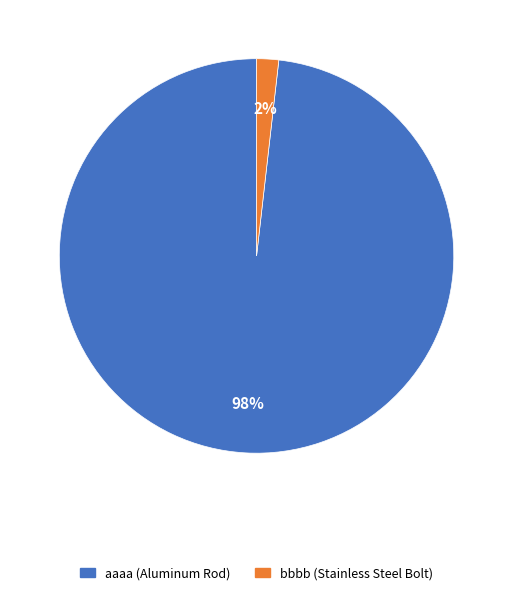

To the nearest percent, what is the difference between the largest and smallest slice percentages?

96%